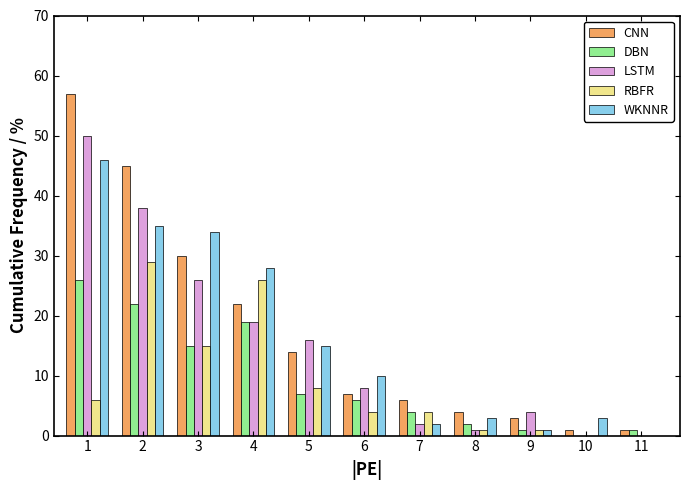

What is the sum of all DBN values?

103